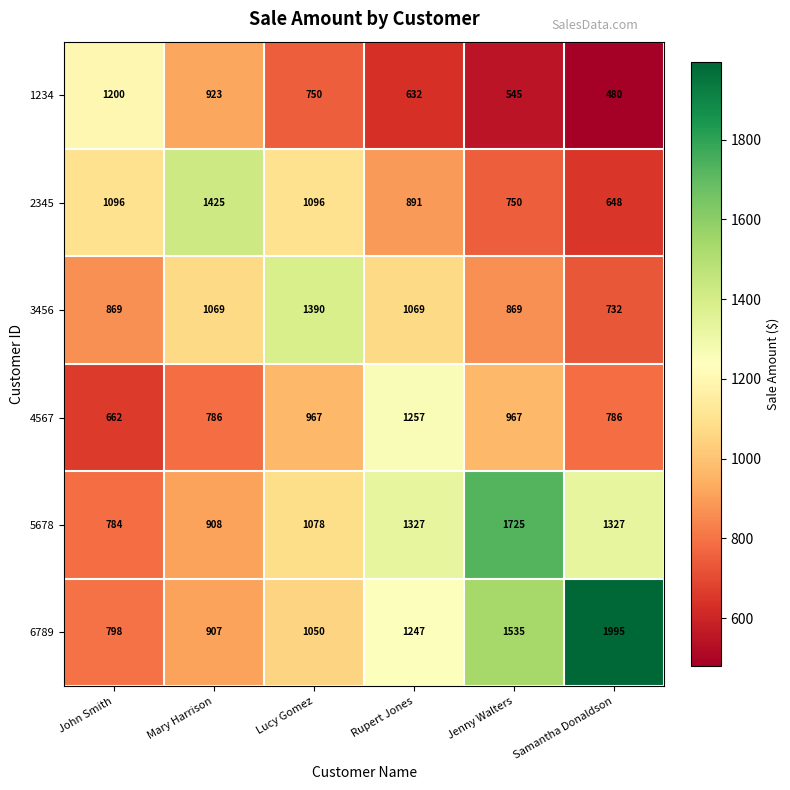

Between John Smith and Lucy Gomez, which series saw the biggest shift?

3456